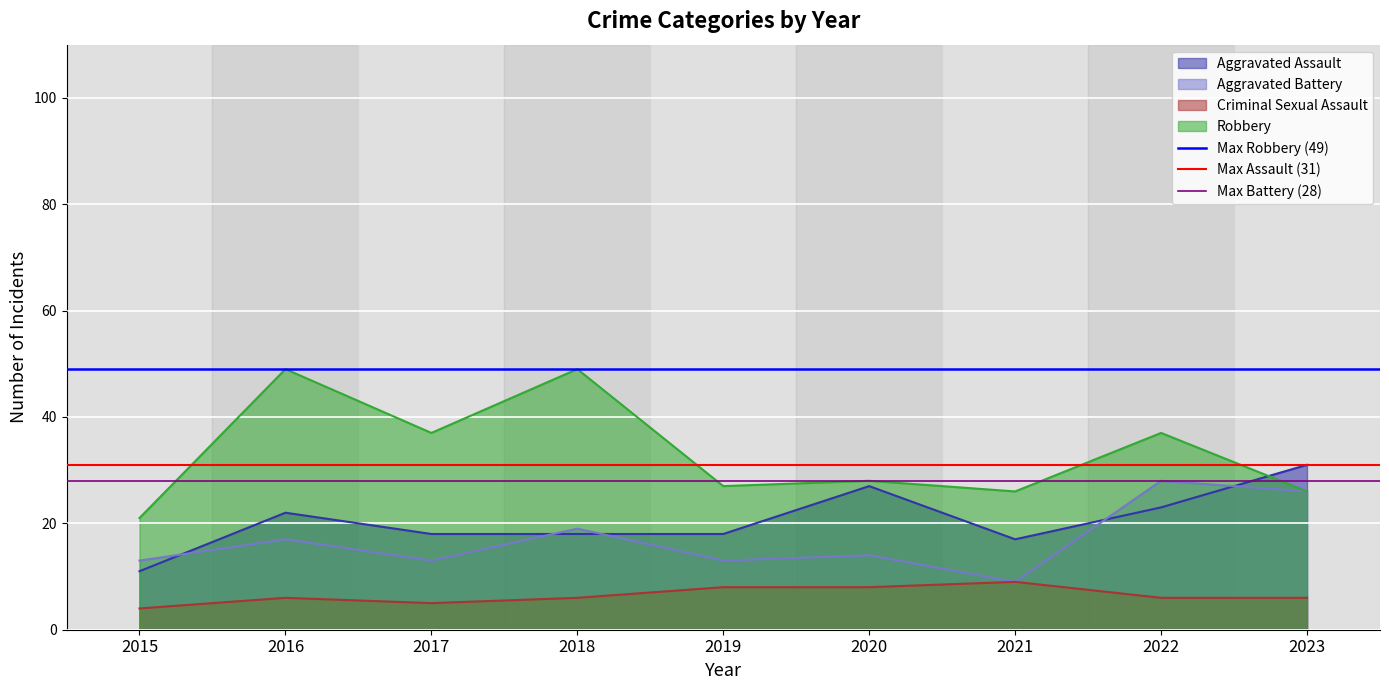

True or false: Criminal Sexual Assault and Robbery intersect in this chart.

False